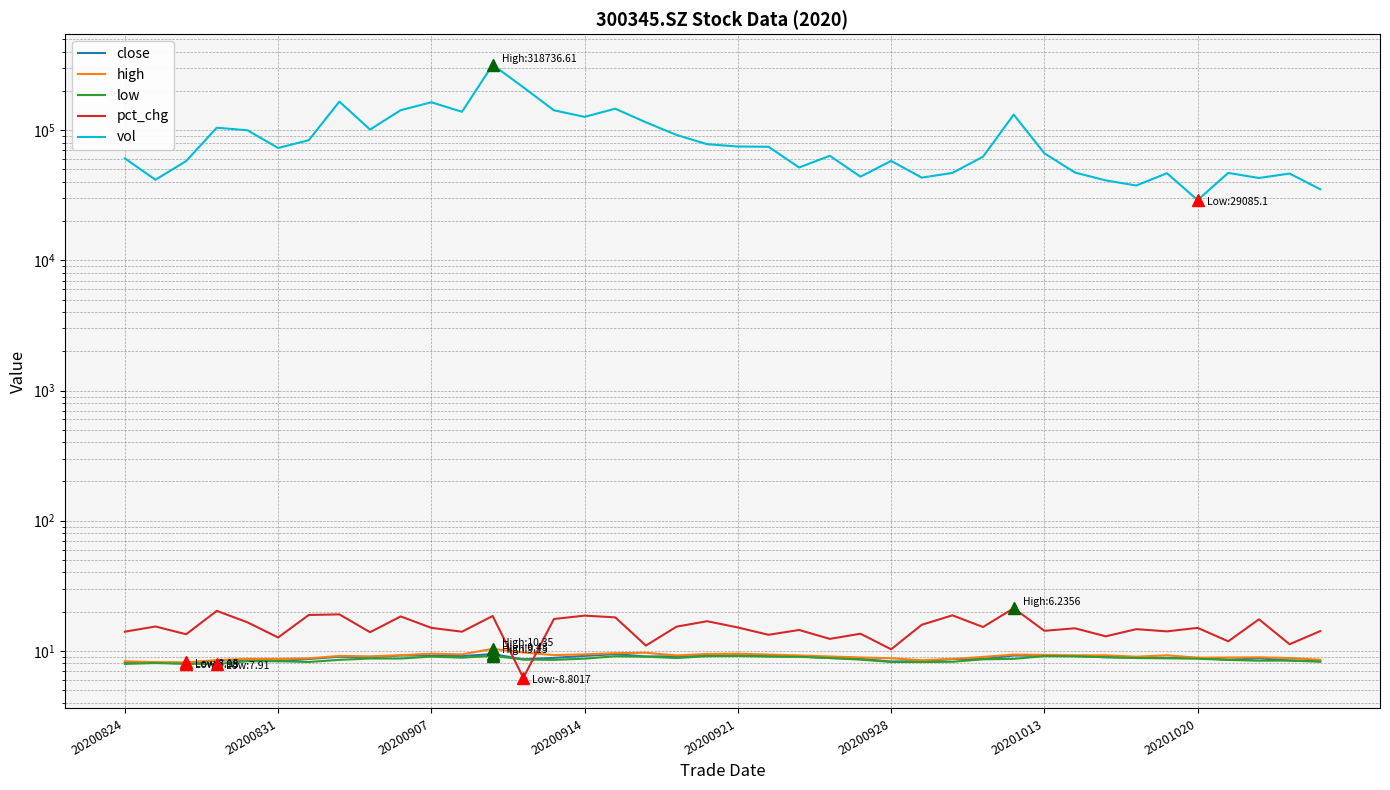

Reading left to right, list all the values displayed in this chart.

close: 8.1	8.1	8.0	8.4	8.5	8.3	8.7	9.0	8.9	9.2	9.2	9.1	9.4	8.6	8.8	9.1	9.4	9.0	9.1	9.2	9.2	9.1	9.0	8.8	8.7	8.3	8.3	8.6	8.7	9.2	9.1	9.1	8.9	8.9	8.8	8.8	8.5	8.8	8.4	8.3
high: 8.3	8.2	8.2	8.5	8.7	8.7	8.8	9.1	9.1	9.2	9.5	9.4	10.3	9.7	9.3	9.4	9.6	9.7	9.2	9.4	9.5	9.3	9.2	9.0	8.9	8.8	8.5	8.7	9.0	9.3	9.3	9.2	9.2	9.0	9.2	8.8	8.9	8.9	8.8	8.5
low: 7.9	8.1	7.9	7.9	8.3	8.3	8.2	8.5	8.7	8.7	9.0	8.8	9.2	8.6	8.5	8.7	9.1	9.0	8.8	9.1	9.1	9.0	9.0	8.8	8.6	8.2	8.2	8.2	8.6	8.7	9.1	9.1	8.9	8.8	8.8	8.7	8.5	8.4	8.4	8.2
pct_chg: 14.0	15.4	13.4	20.3	16.5	12.7	18.8	19.0	13.9	18.4	15.0	14.0	18.5	6.2	17.6	18.6	18.1	11.0	15.3	16.9	15.1	13.3	14.4	12.3	13.5	10.3	15.8	18.7	15.2	21.2	14.2	14.9	12.9	14.7	14.1	15.0	11.8	17.5	11.2	14.2
vol: 60854.1	41689.0	58026.3	104700.0	100066.0	73167.0	83906.0	166209.4	101340.0	142794.0	164307.4	138759.4	318736.6	214248.4	142404.7	126904.4	146583.8	115255.4	92148.0	78184.0	75083.0	74749.0	51803.4	63739.0	44033.6	58214.0	43272.4	47066.0	62724.0	131985.6	66581.2	47363.5	41221.0	37656.0	46804.0	29085.1	47050.4	43007.0	46512.4	35260.0